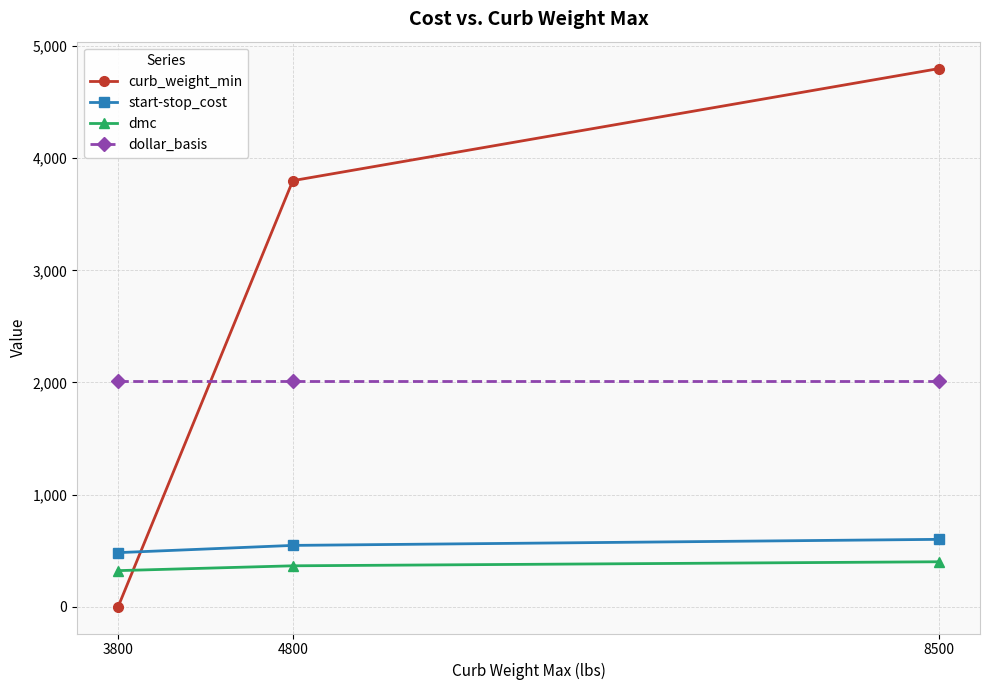

What is the sum of the dollar_basis values at 4800 and 8500?

4030.0